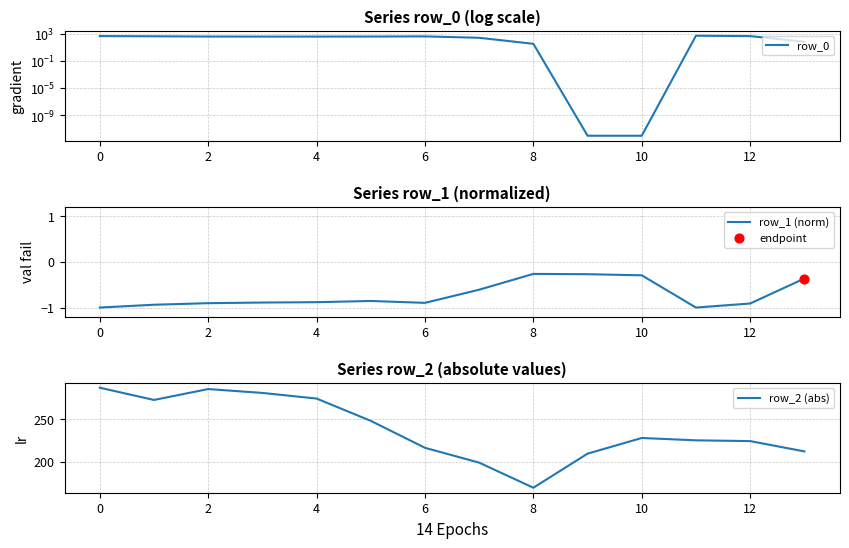

Which series reaches the maximum Y coordinate?

row_0